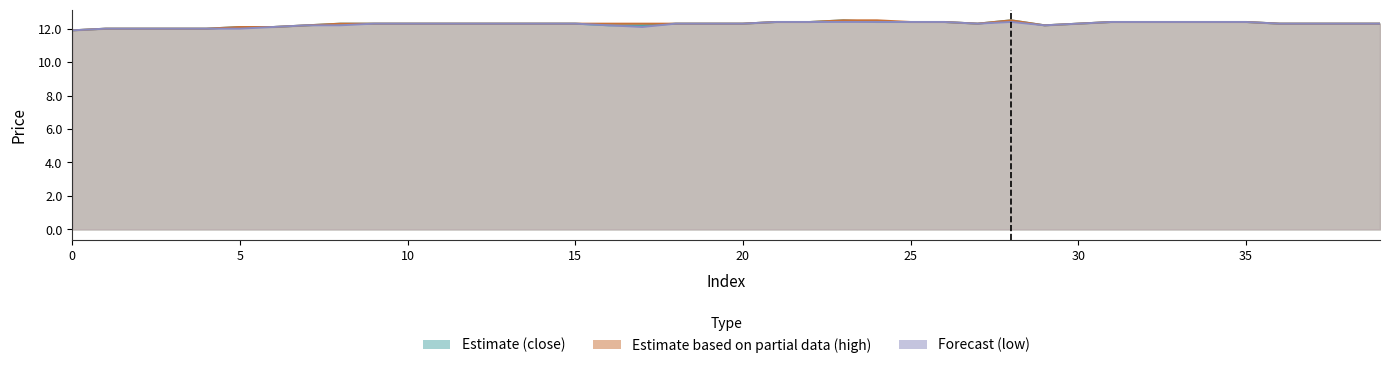

What is the value of the low point at the 9th from the left?

12.2